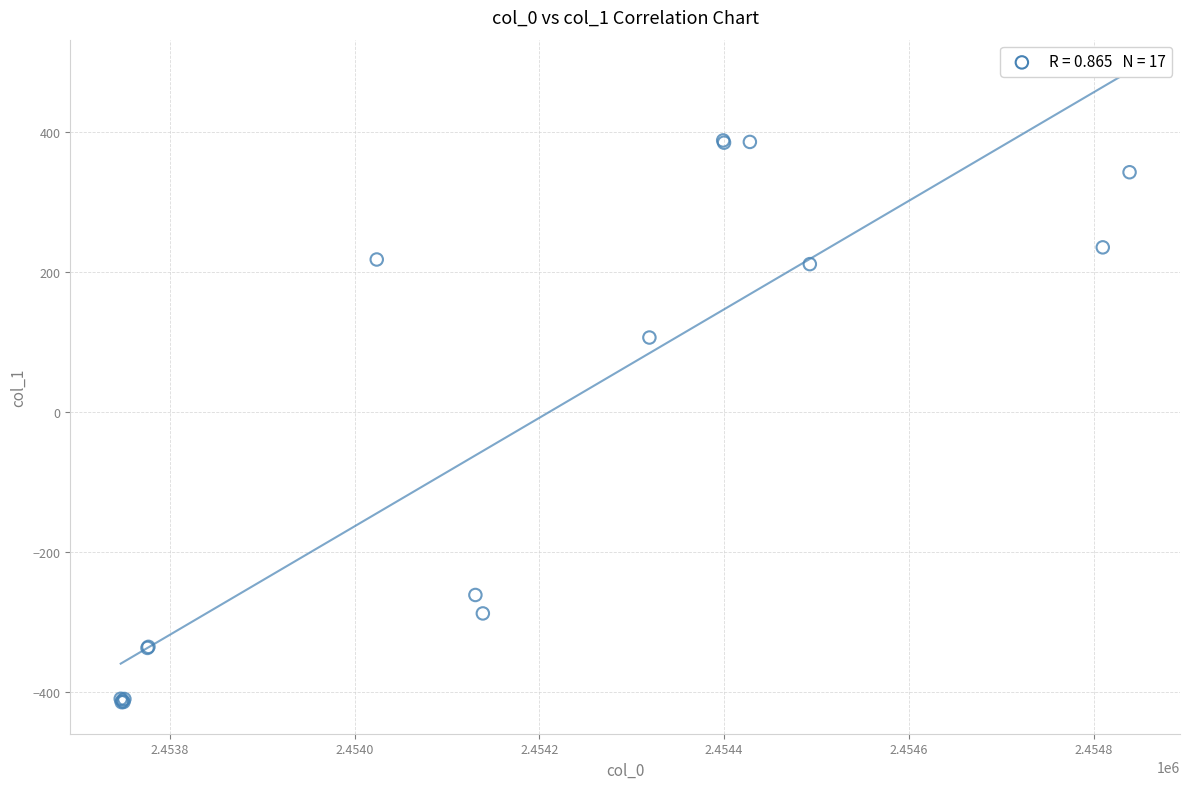

What Y value in the scatter plot is closest to -13?

106.5